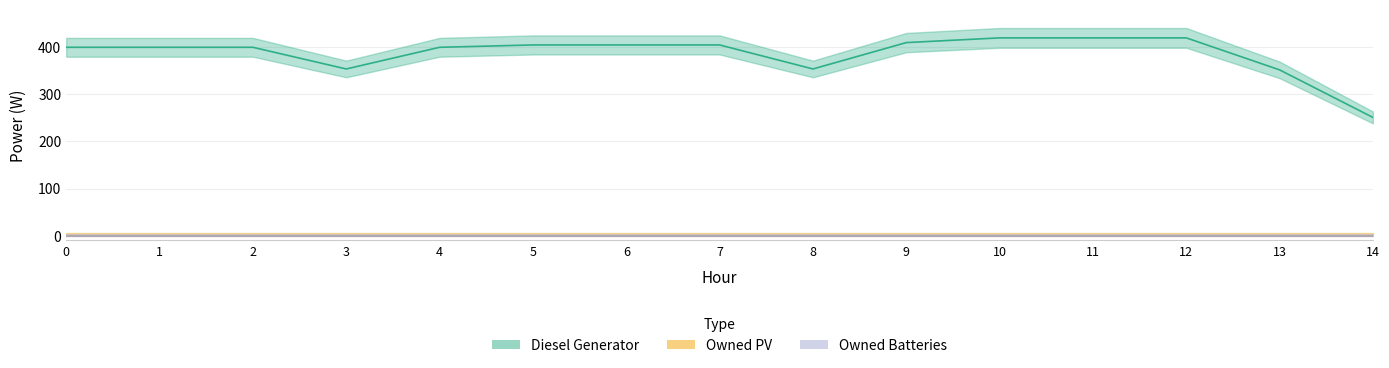

Which label corresponds to the largest value in the chart?

10